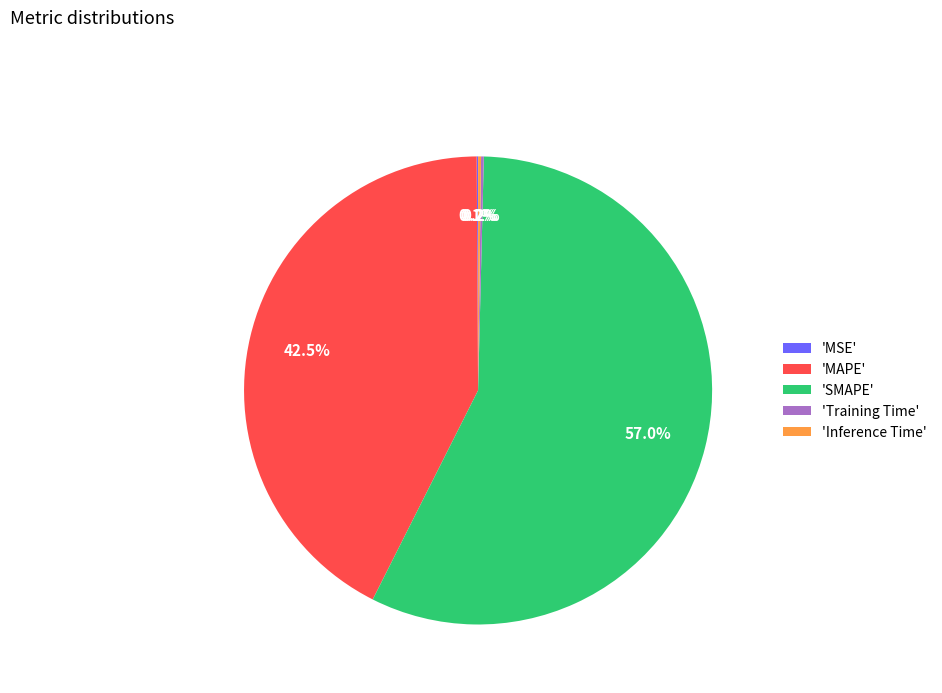

What is the largest slice in the pie chart?

'SMAPE'